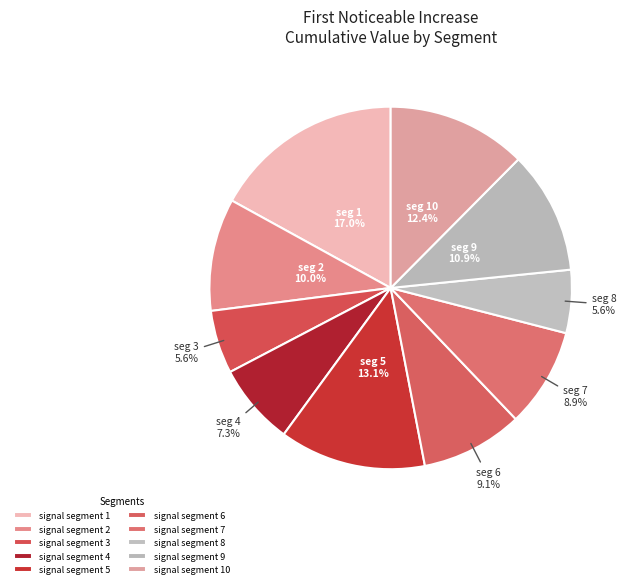

Is it true that signal segment 3 is 1% of the pie?

False